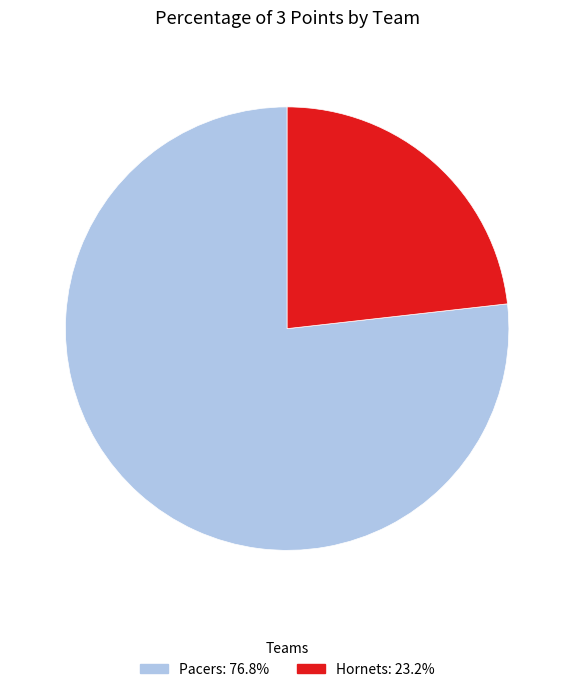

Do Pacers and Hornets together represent more than half of the pie?

Yes